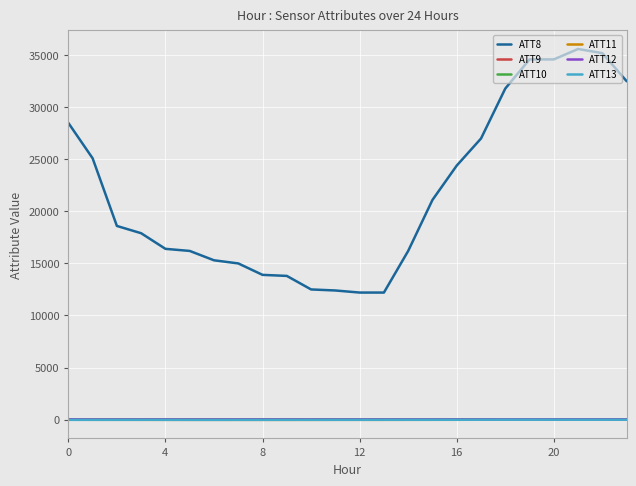

True or false: ATT8 and ATT12 intersect in this chart.

False